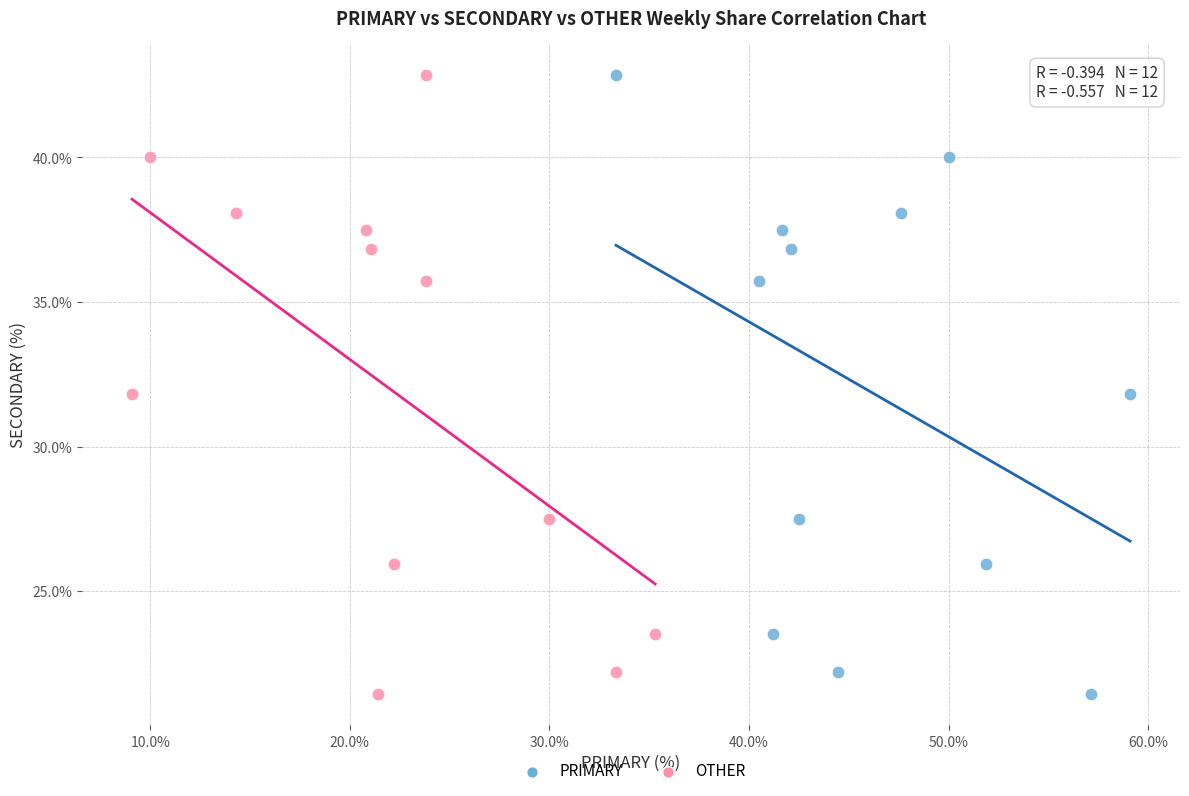

What are all the series names shown in the legend?

PRIMARY, OTHER